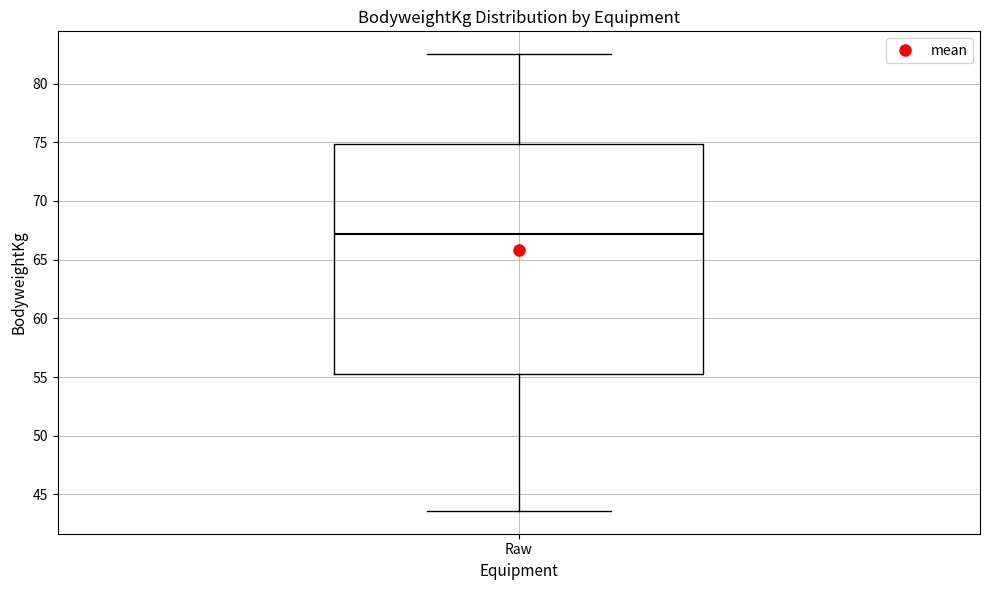

Read this box plot against the y-axis: the position of the median line, the range covered by the box, and the ends of both whiskers. The values are not printed on the chart, so give them approximately, as read against the axis.

median 67.0, box 55.0 to 75.0, whiskers 43.5 to 82.5